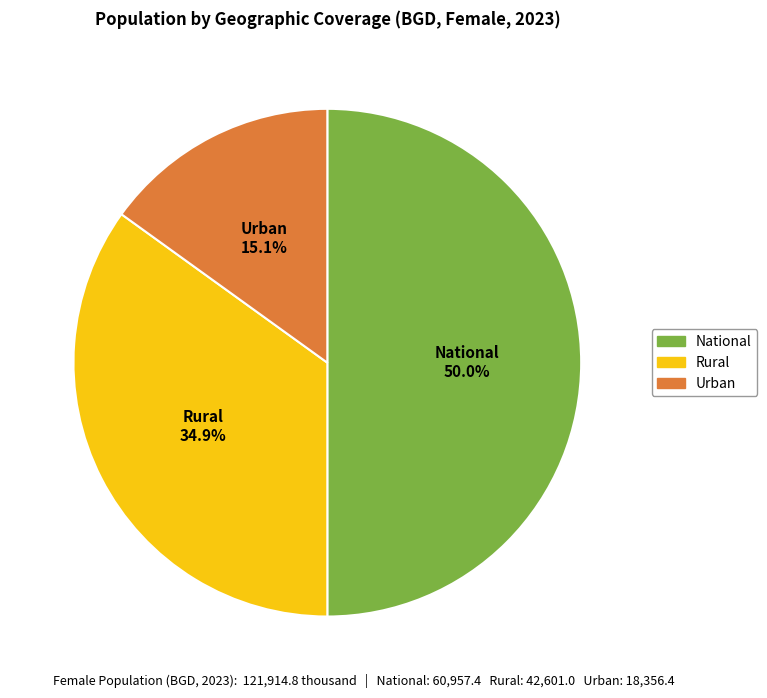

How many slices are in this pie chart?

3